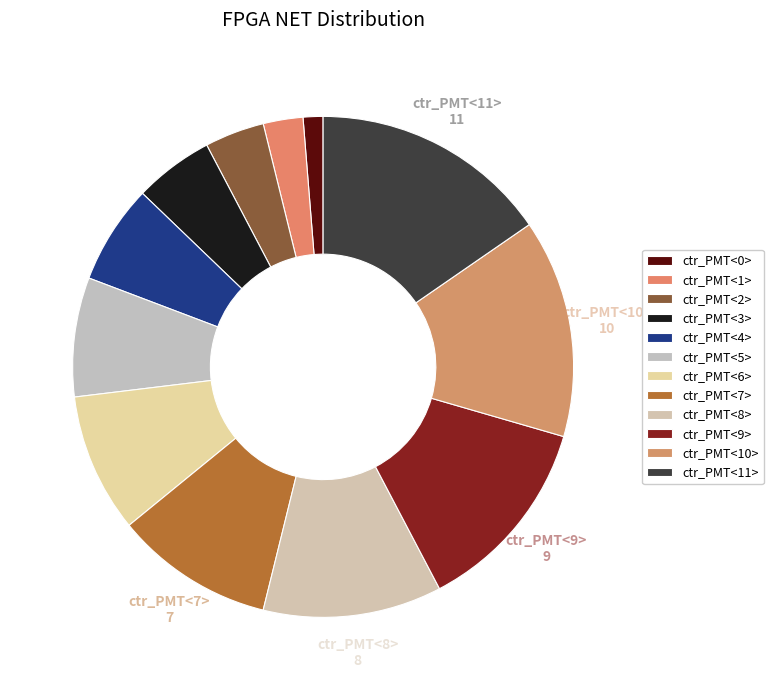

Which category has the biggest portion of the pie?

ctr_PMT<11>